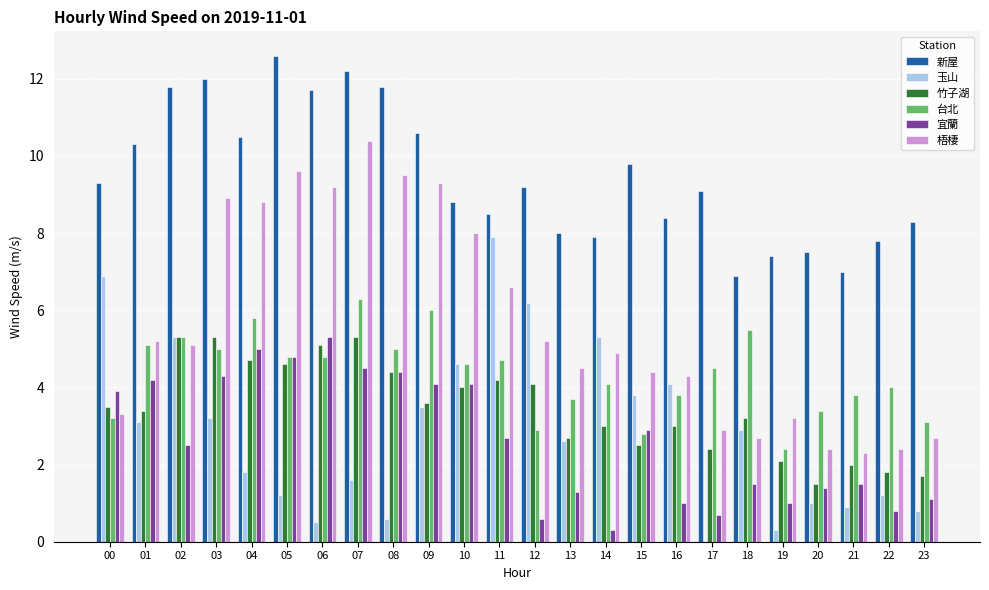

How many data points in 梧棲 are above 5?

12